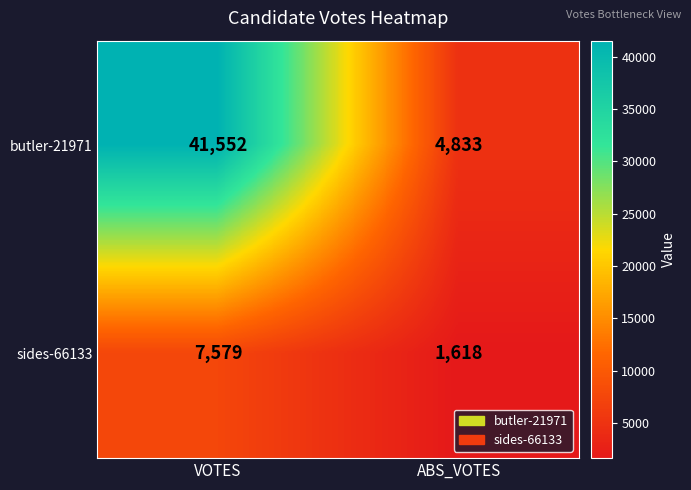

What is the sum of the butler-21971 values at VOTES and ABS_VOTES?

46385